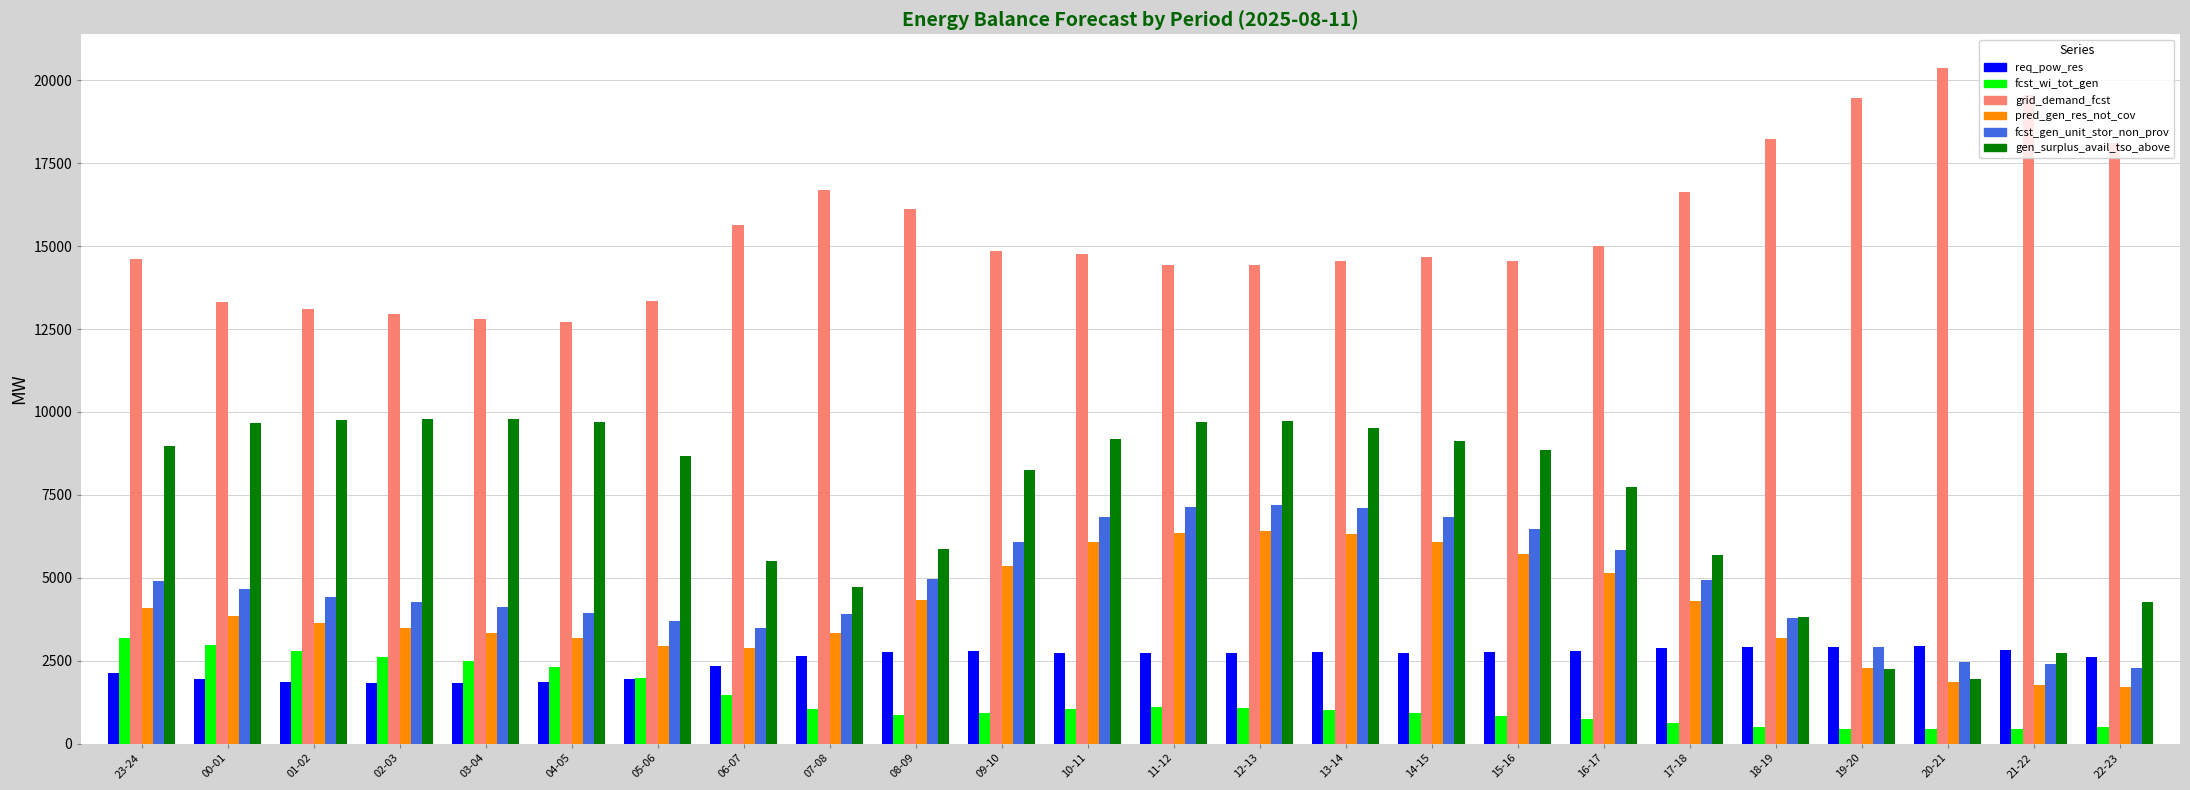

What is the difference between the maximum and minimum values in the fcst_gen_unit_stor_non_prov series?

4926